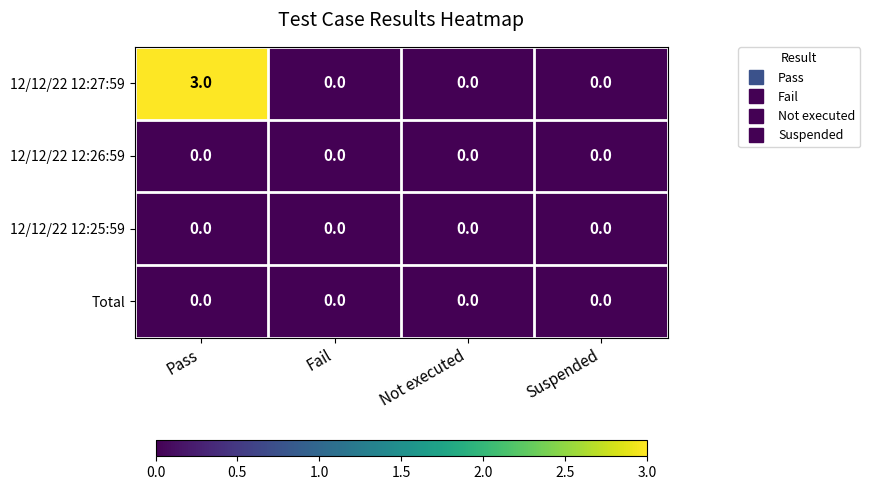

The value of Total at Fail is 0. True or false?

True